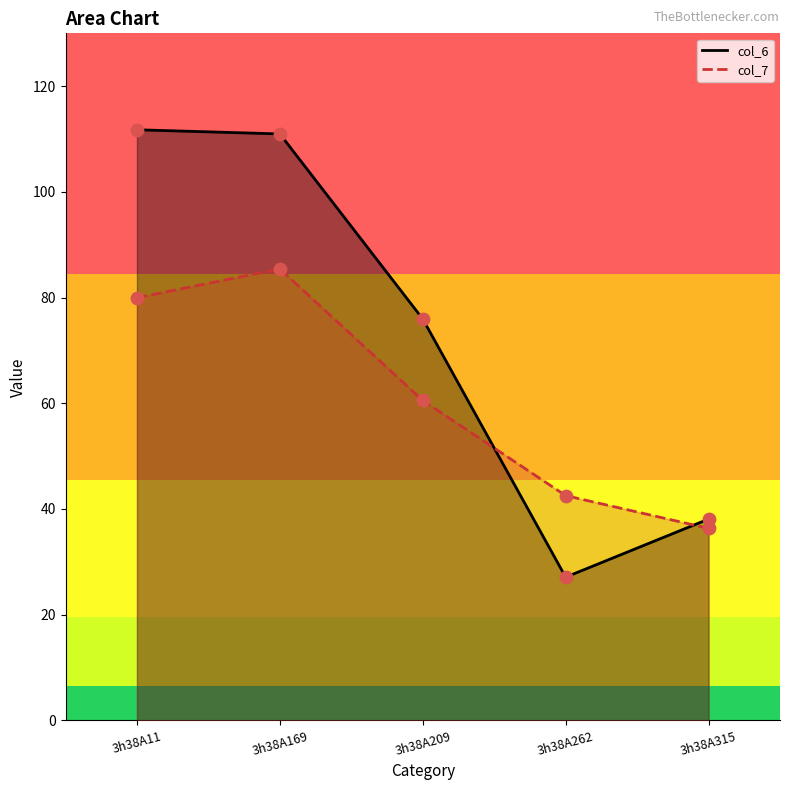

What are all the series names shown in the legend?

col_6, col_7